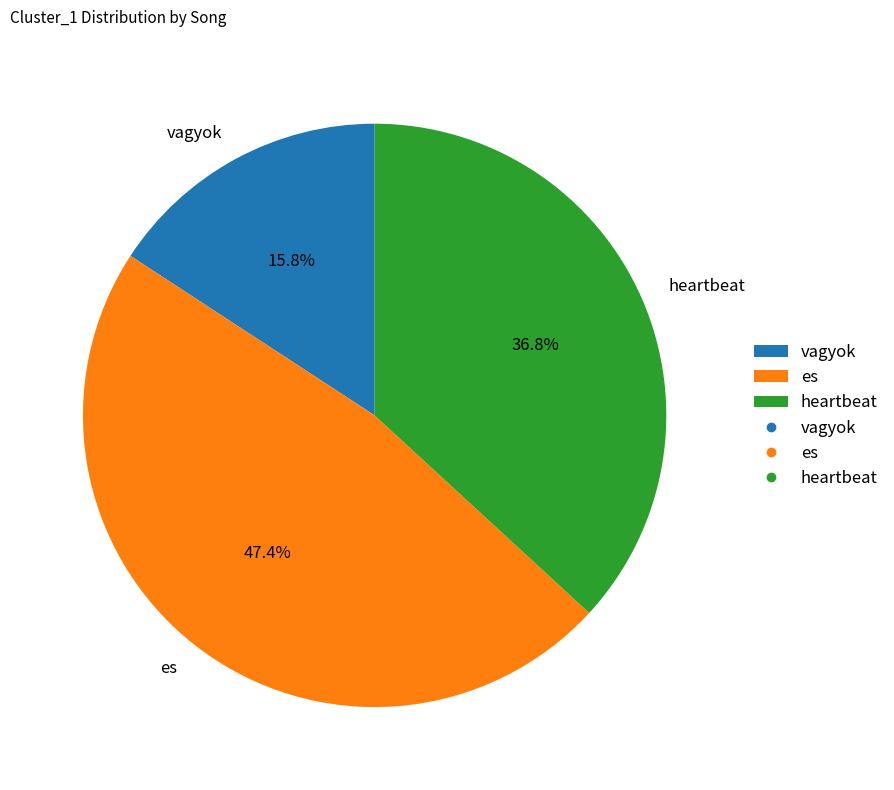

To the nearest percent, what is the difference between the vagyok and es slice percentages?

32%